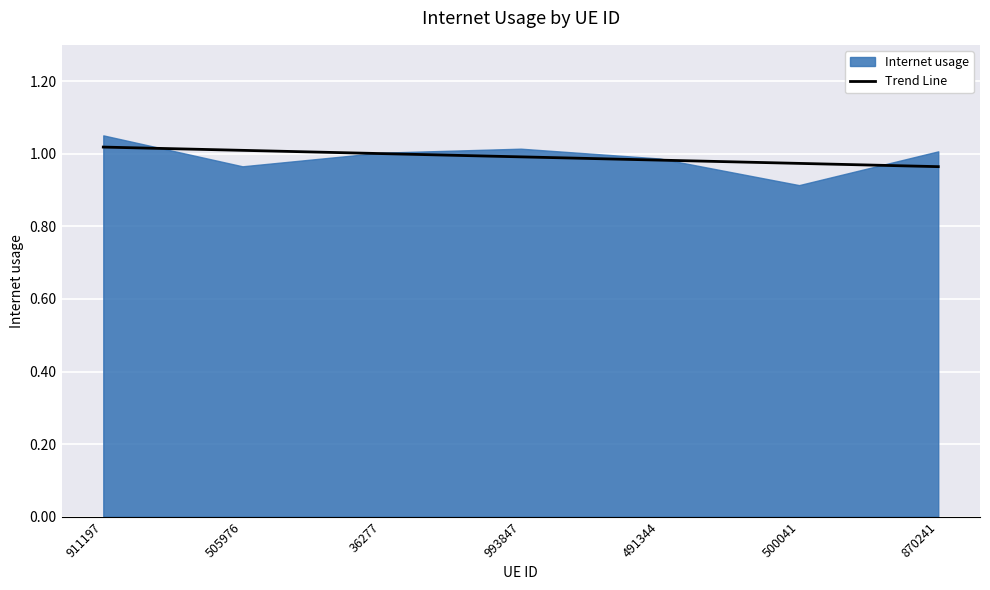

Where is the data nearest to the value 0?

870241